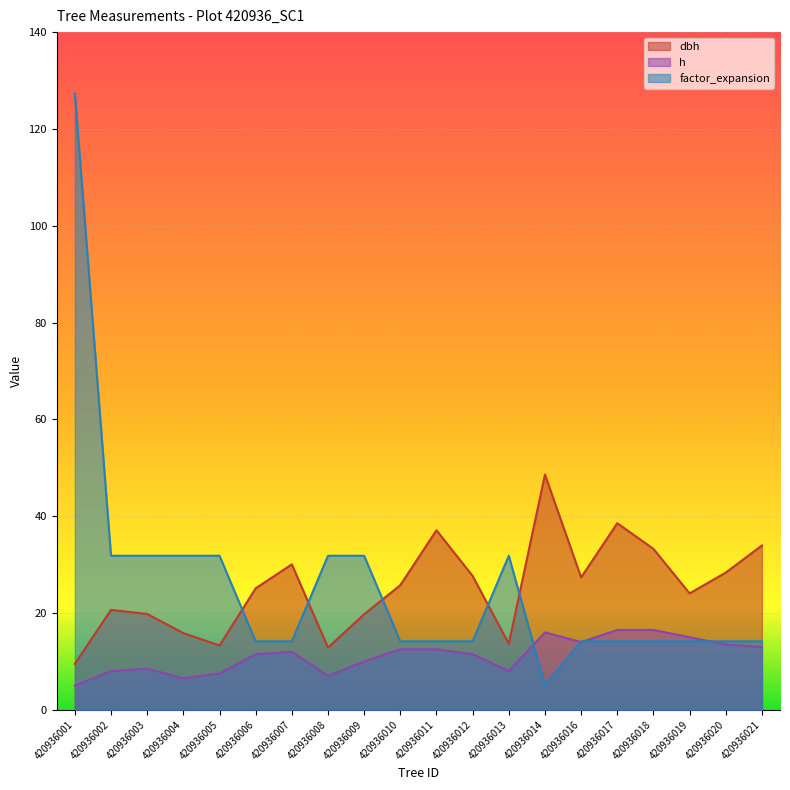

How many lines are shown in the chart?

3